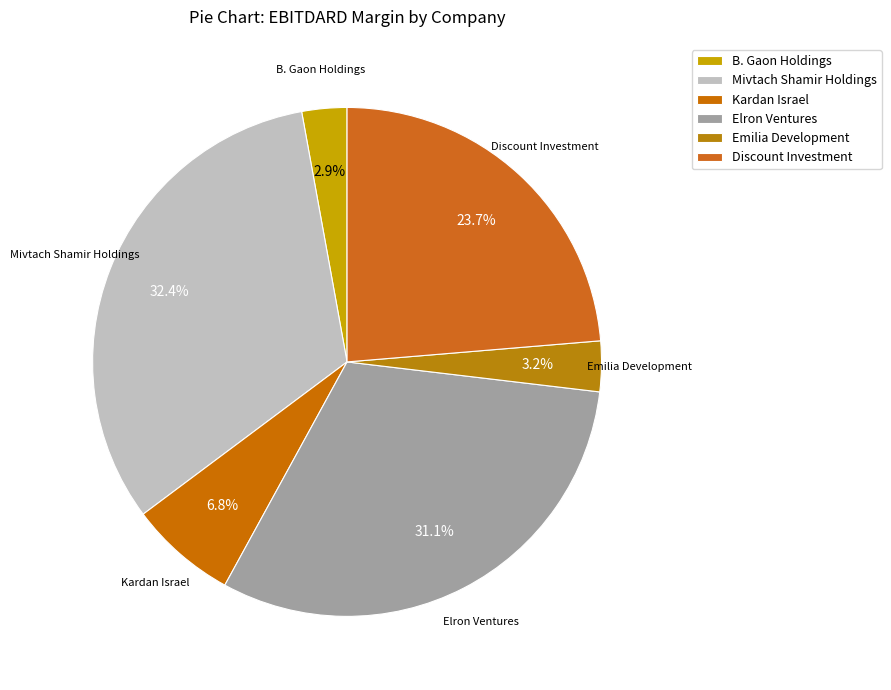

Count the number of slices in the pie.

6